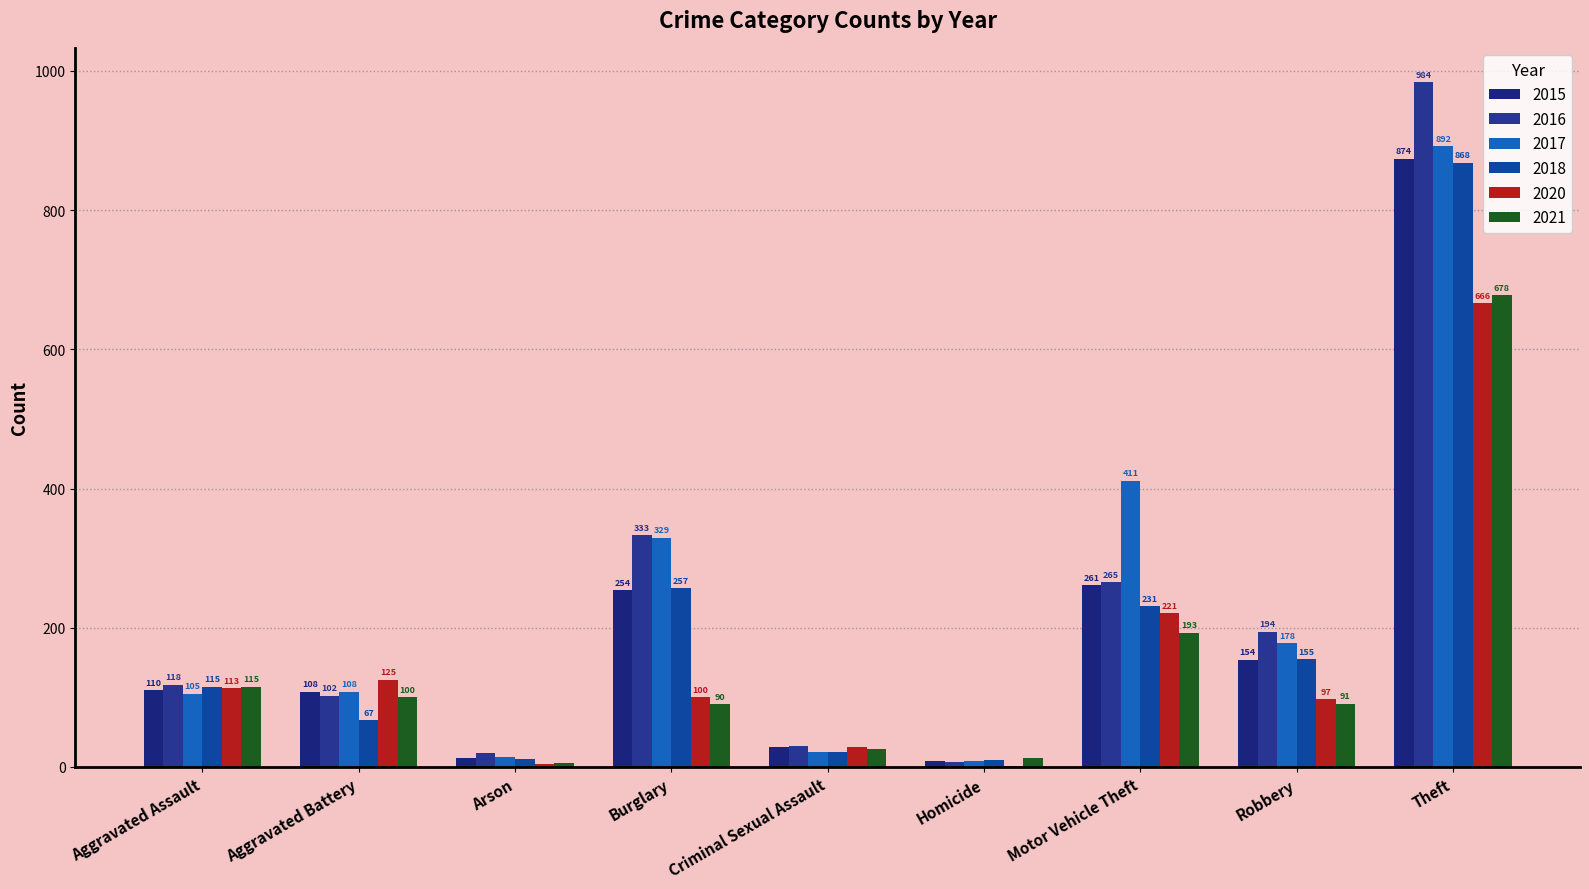

Reading left to right, what are all the values shown in this chart?

2015: 110	108	13	254	28	9	261	154	874
2016: 118	102	20	333	30	7	265	194	984
2017: 105	108	14	329	21	8	411	178	892
2018: 115	67	12	257	21	10	231	155	868
2020: 113	125	4	100	28	2	221	97	666
2021: 115	100	6	90	26	13	193	91	678